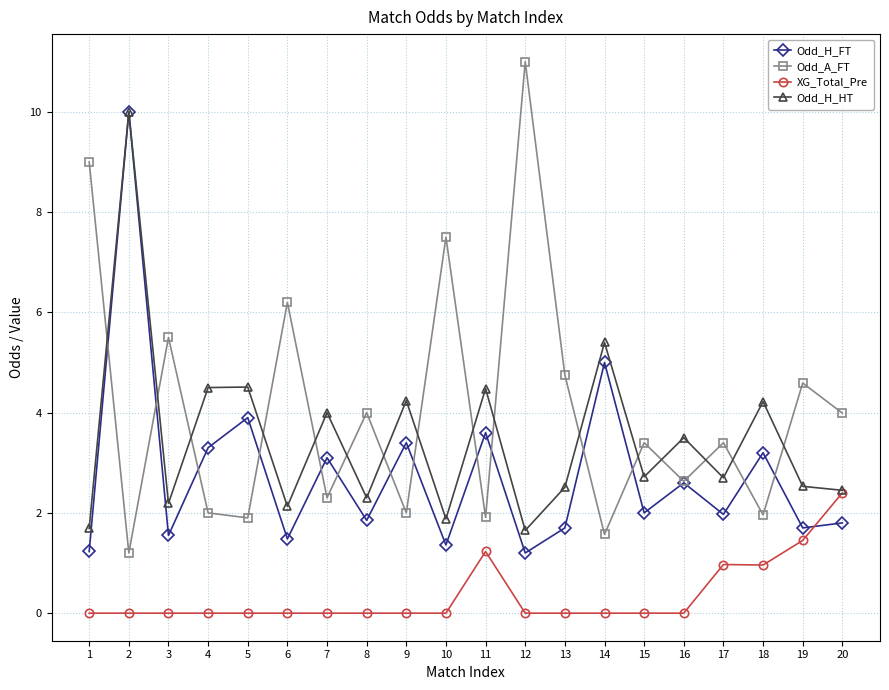

Count the number of categories in the chart.

20